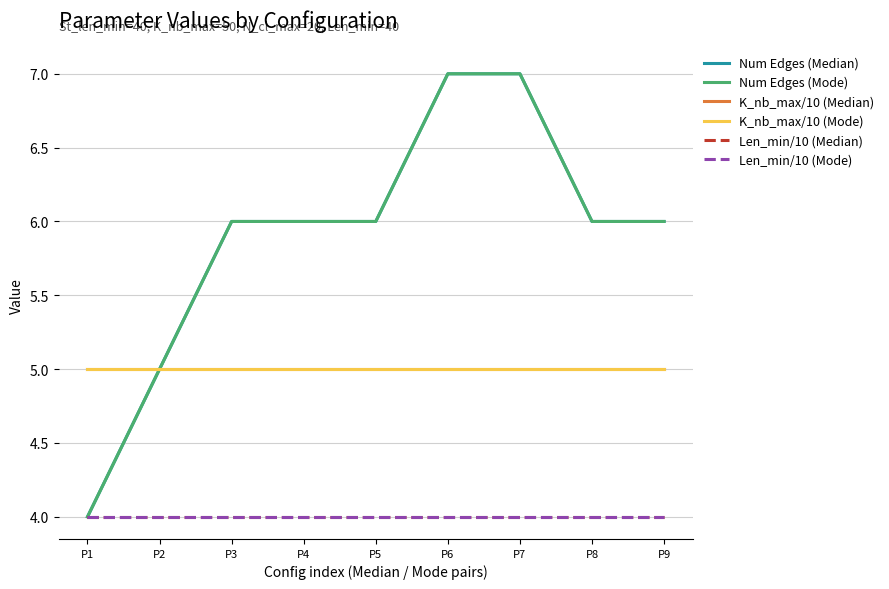

Does the chart have visible grid lines?

Yes